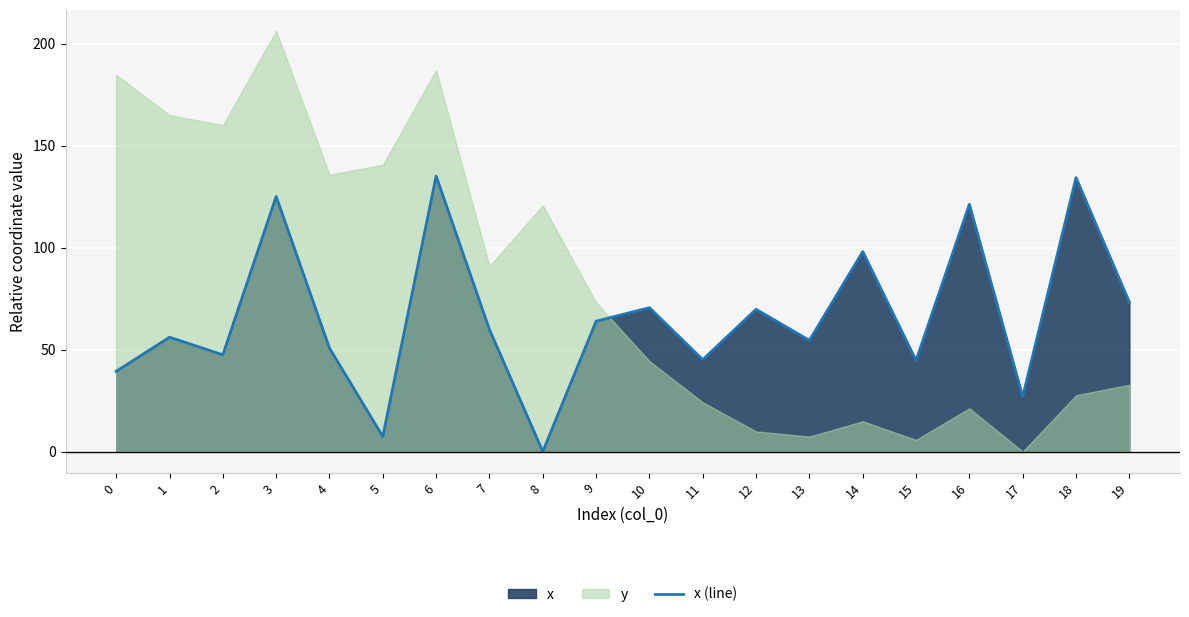

Reading left to right, what are all the values shown in this chart?

39.3	56.0	47.4	125.0	50.7	7.3	135.0	59.8	0.0	63.9	70.5	45.0	69.7	54.5	98.0	44.7	121.2	26.8	134.3	73.2